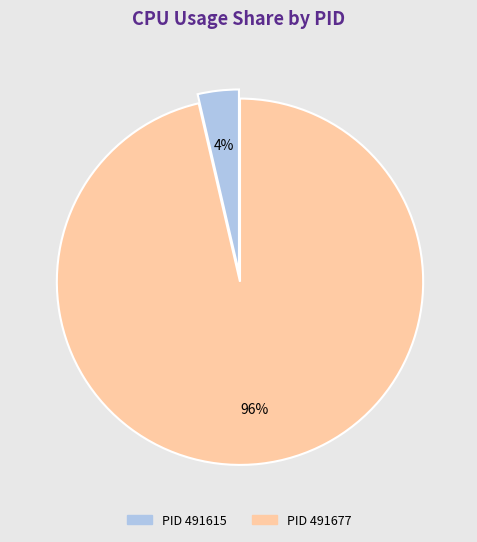

To the nearest percent, what is the average slice percentage?

50%